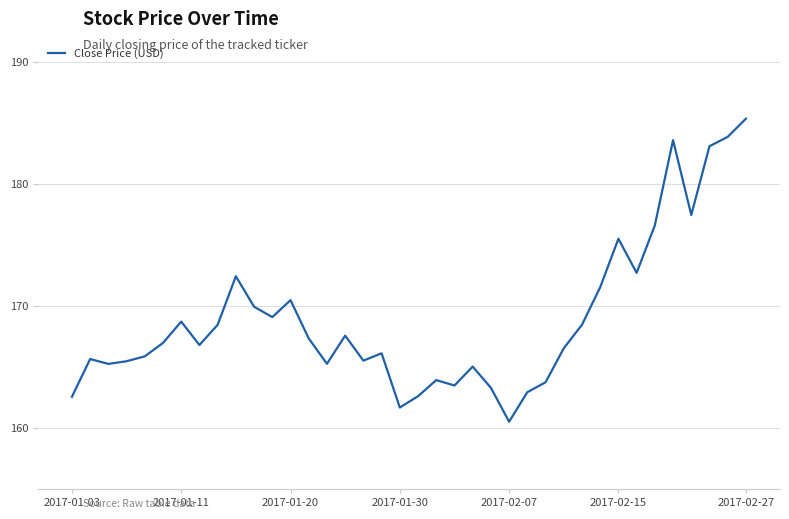

What is the minimum value shown in the chart?

160.5